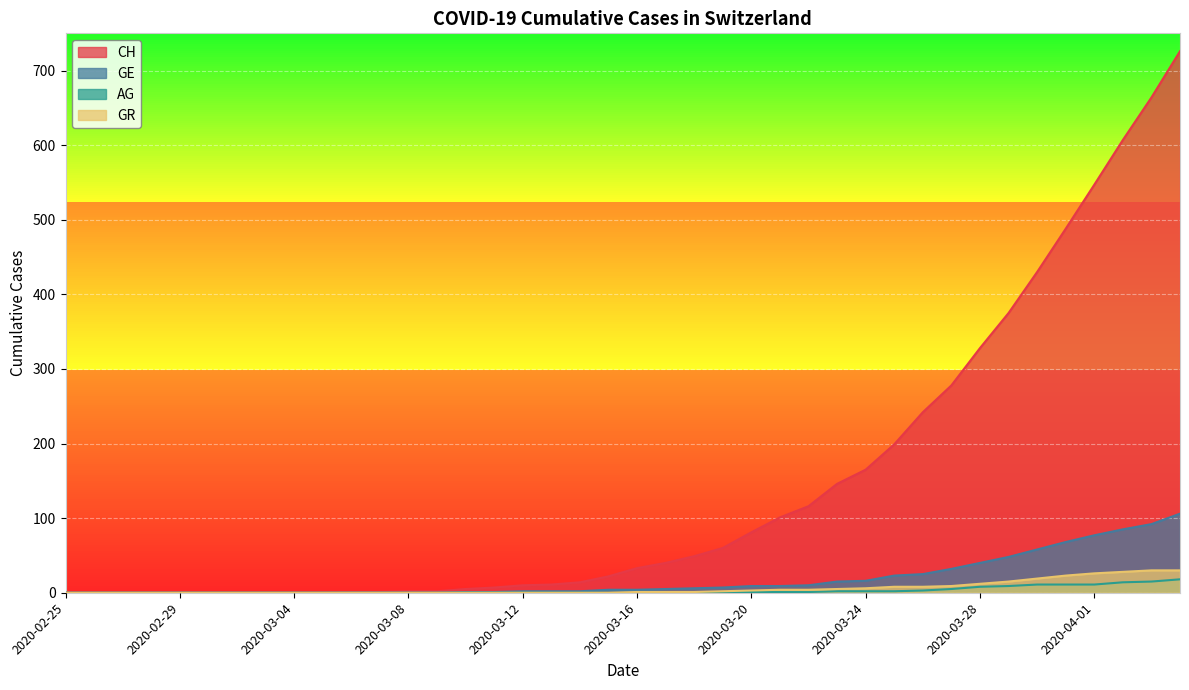

The value of CH at 2020-04-02 is 607. True or false?

True